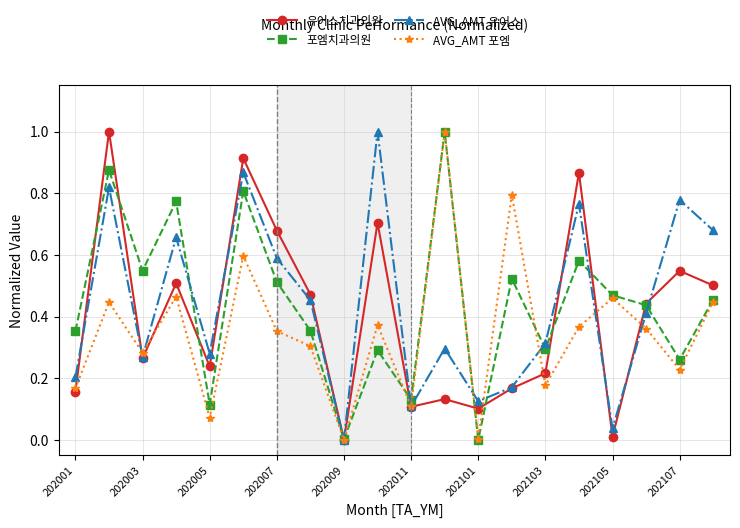

What is the greatest value displayed?

1.0